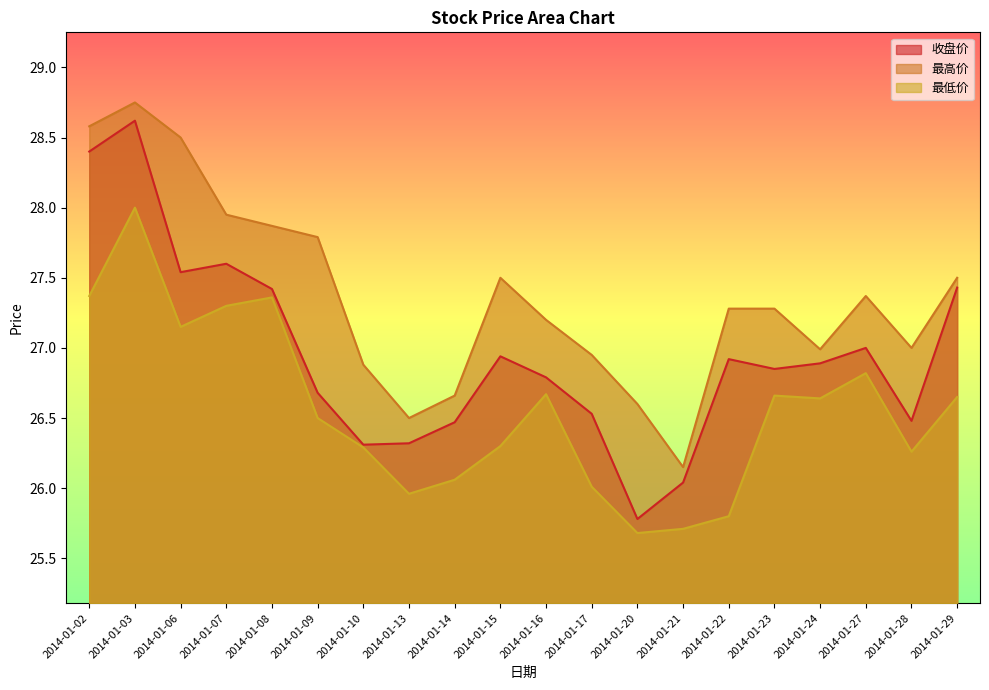

What is the sum of the 最高价 values at 2014-01-09 and 2014-01-14?

54.5